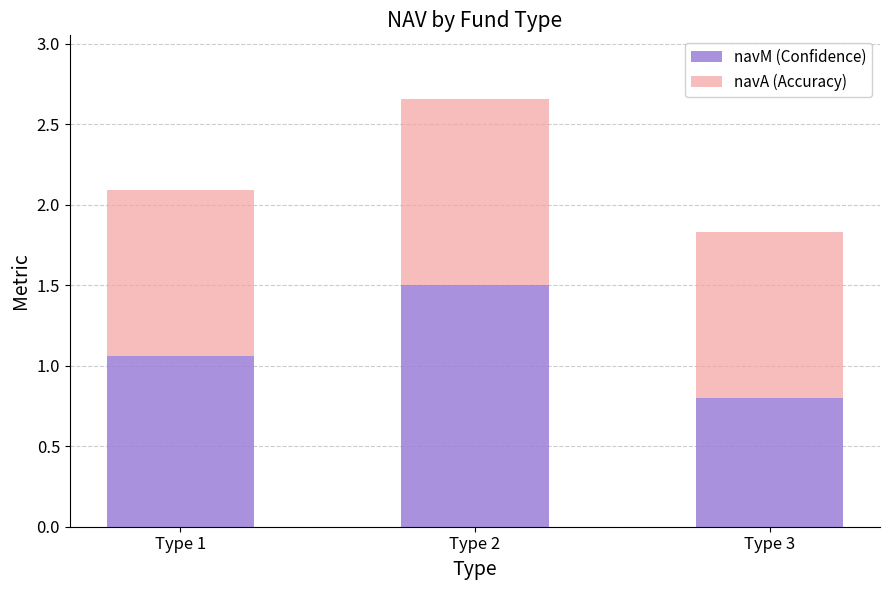

What is the total value across all series at Type 2?

2.7